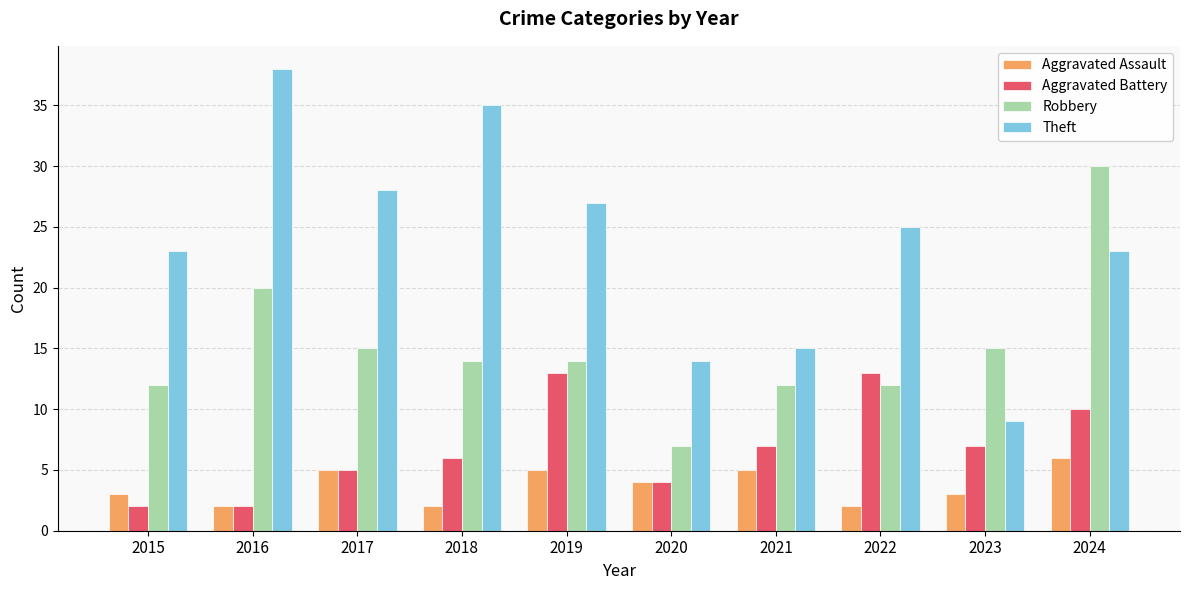

Which series has the largest range (max minus min)?

Theft